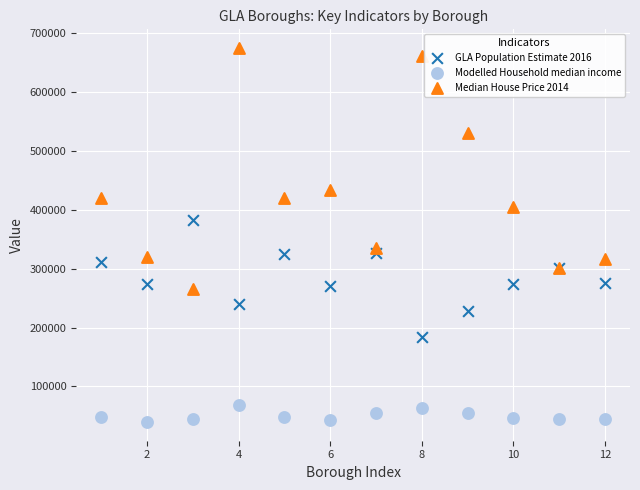

What are all the series names shown in the legend?

GLA Population Estimate 2016, Modelled Household median income, Median House Price 2014